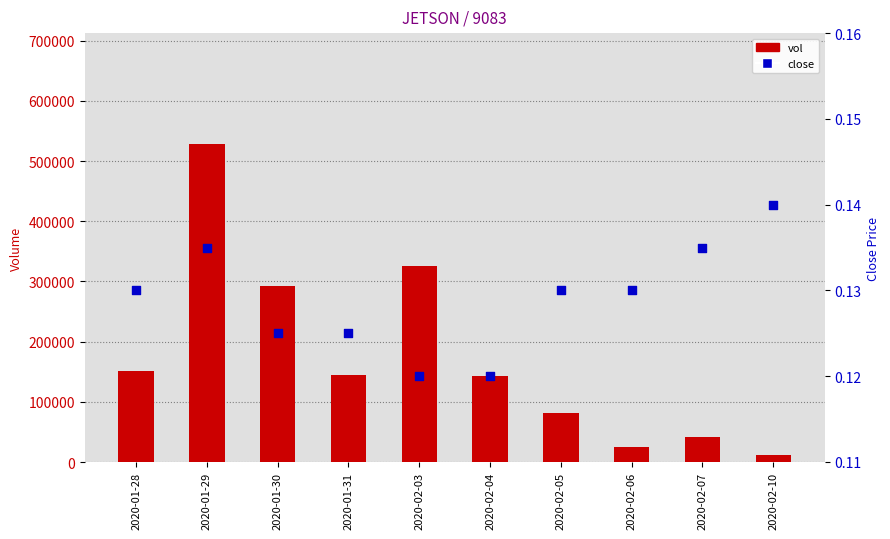

At how many categories does at least one series exceed 476969?

1